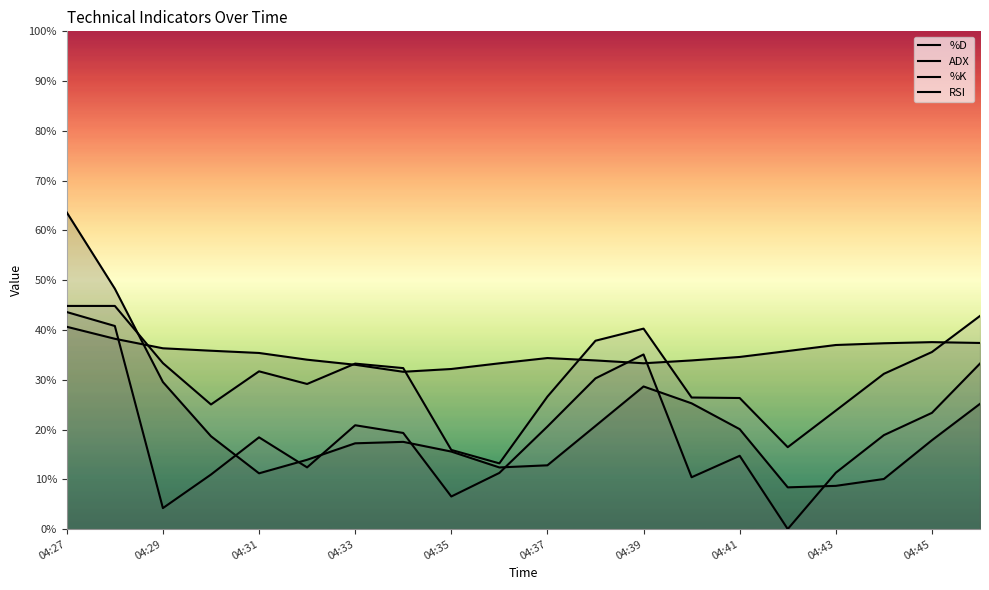

How many lines are shown in the chart?

4